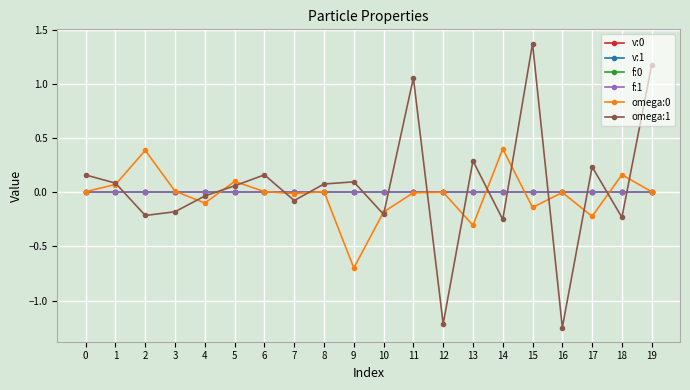

Is it true that f:0 equals -0.0 at 10?

True